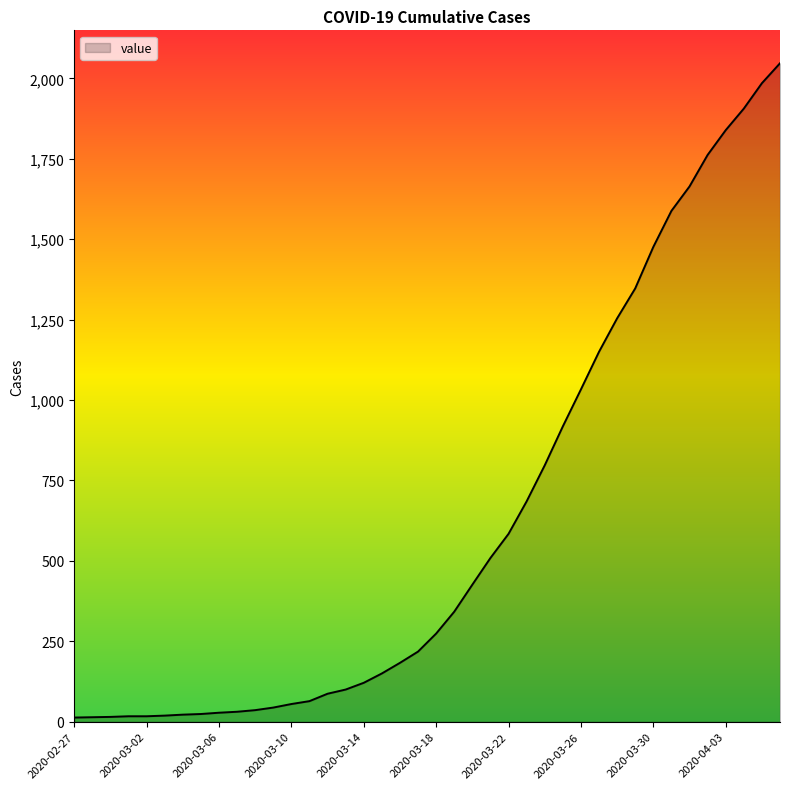

What is the maximum value shown in the chart?

2047